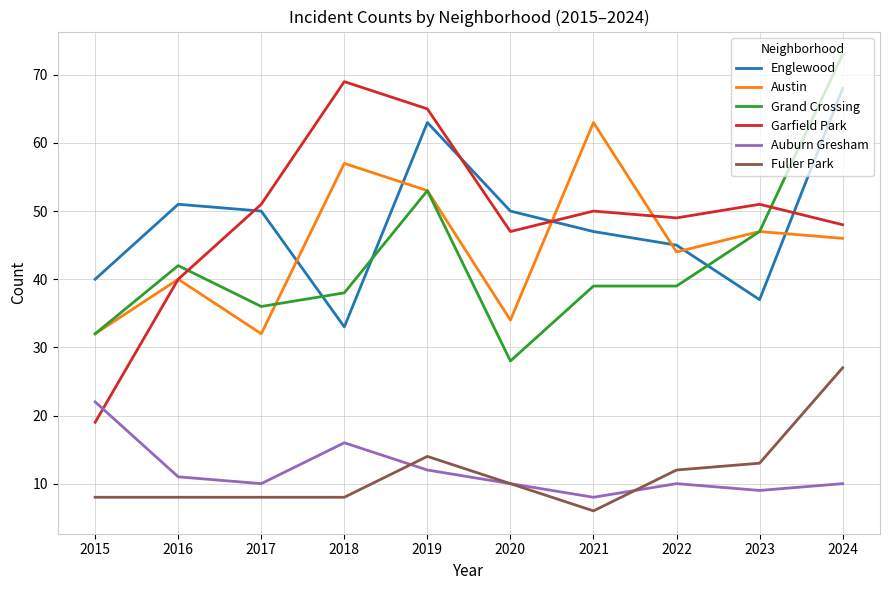

What value does the Garfield Park series have at 2024?

48